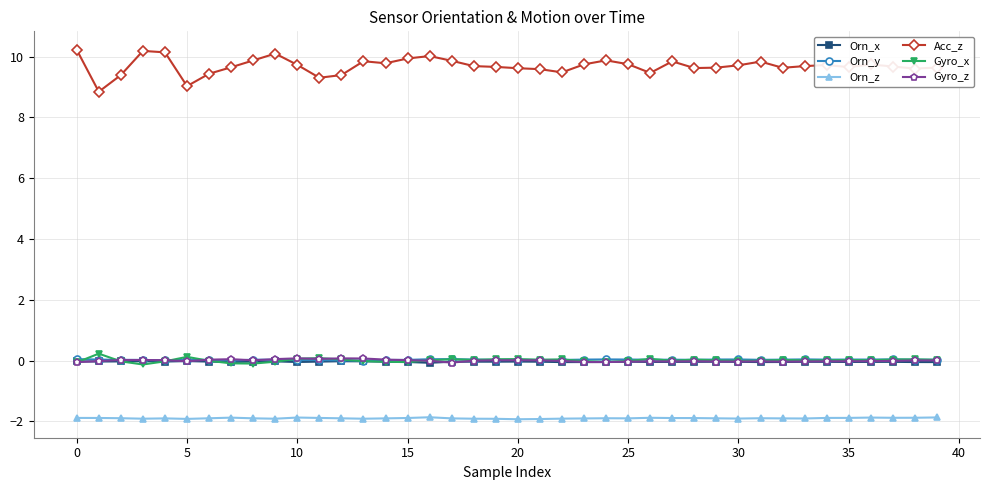

How many categories are shown in the chart?

40